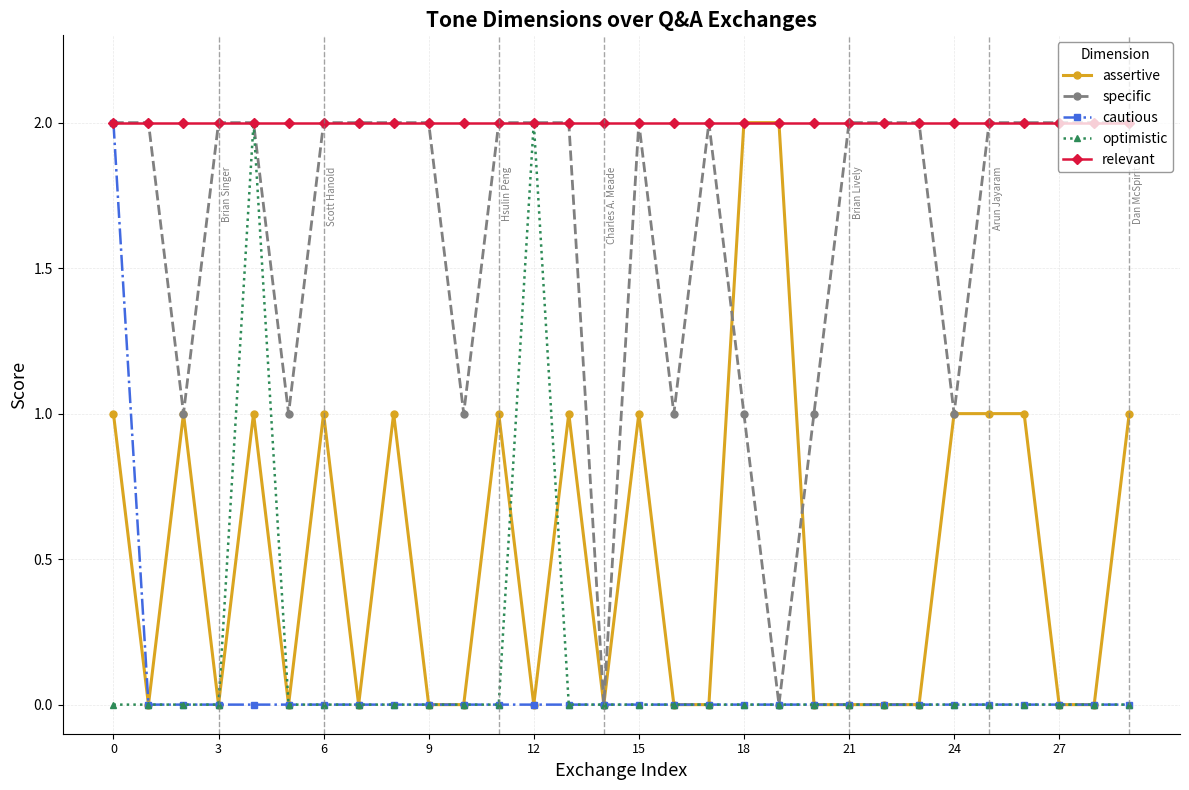

Which series has the largest total across all categories?

relevant